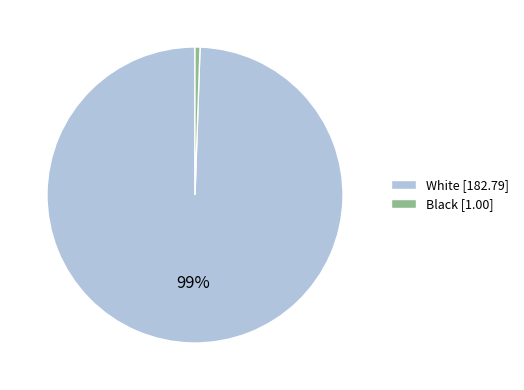

Which slice is the smallest?

Black